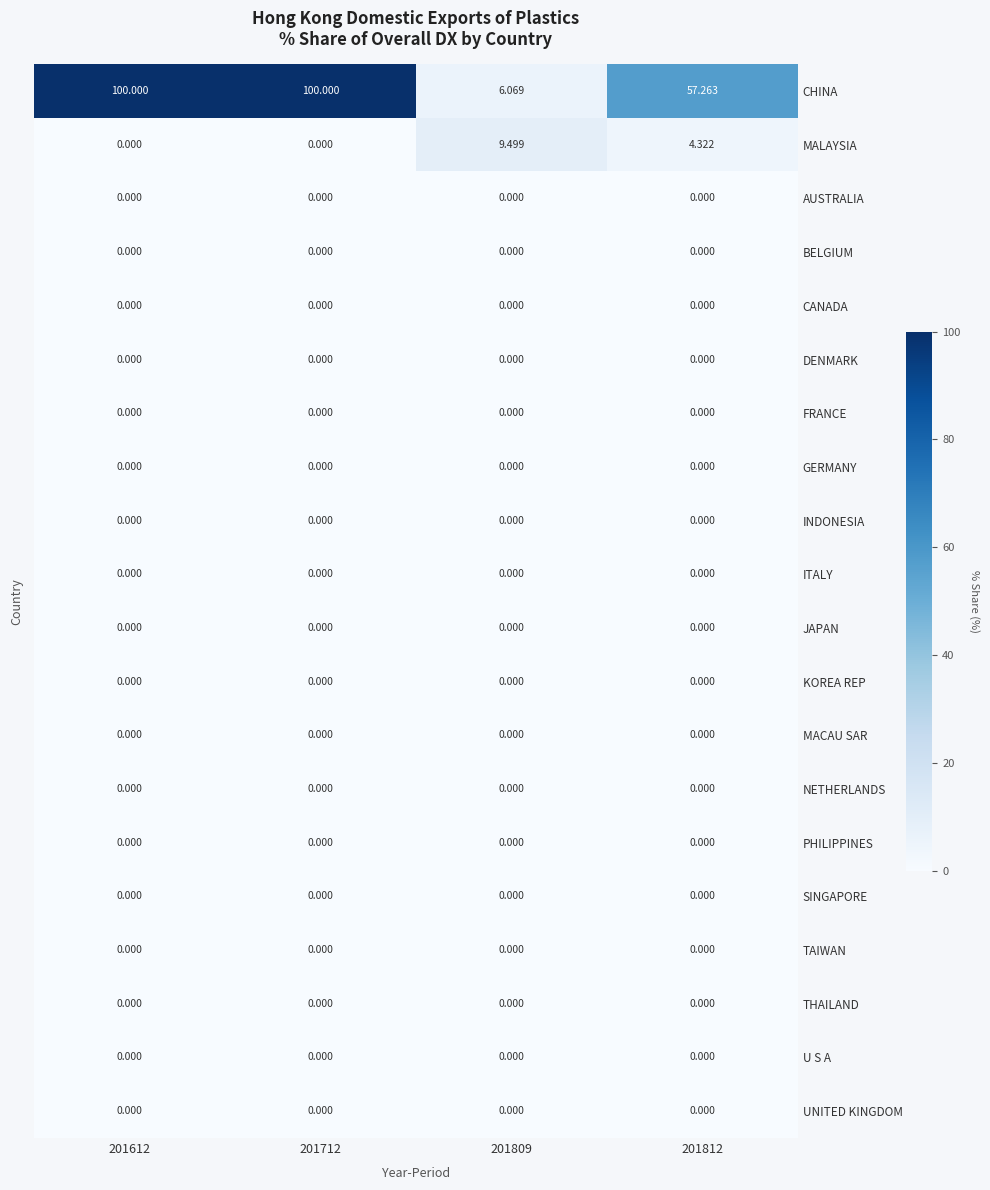

Which series has the widest spread of values?

CHINA